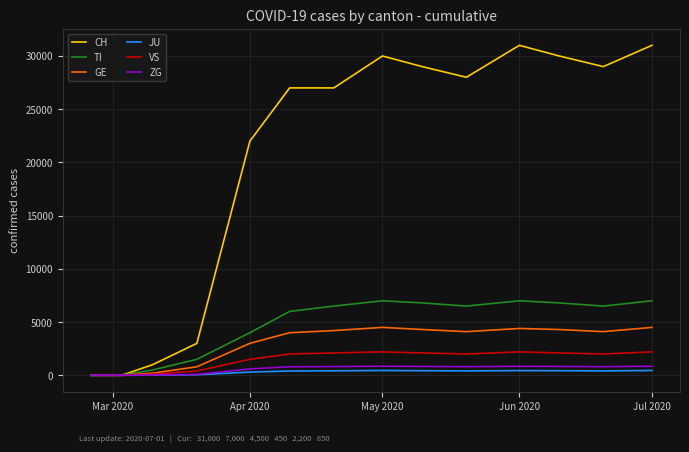

How many values in the CH series are below 22000?

10